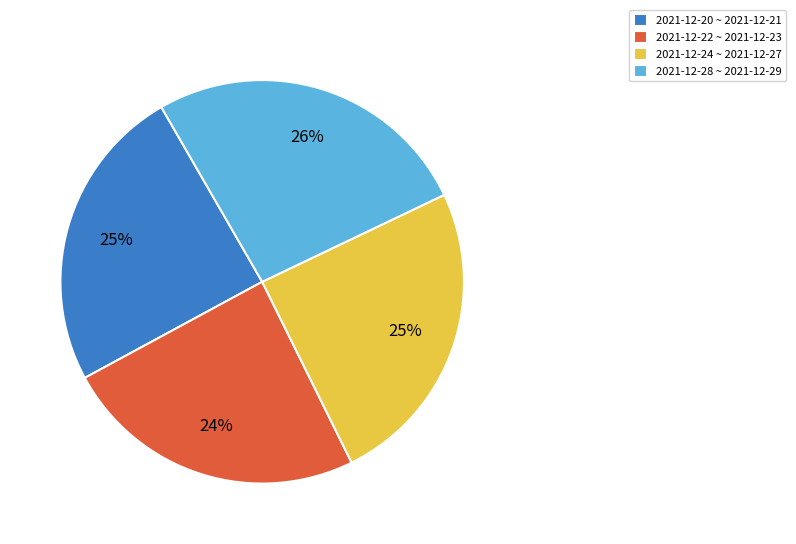

How many segments does this pie chart have?

4